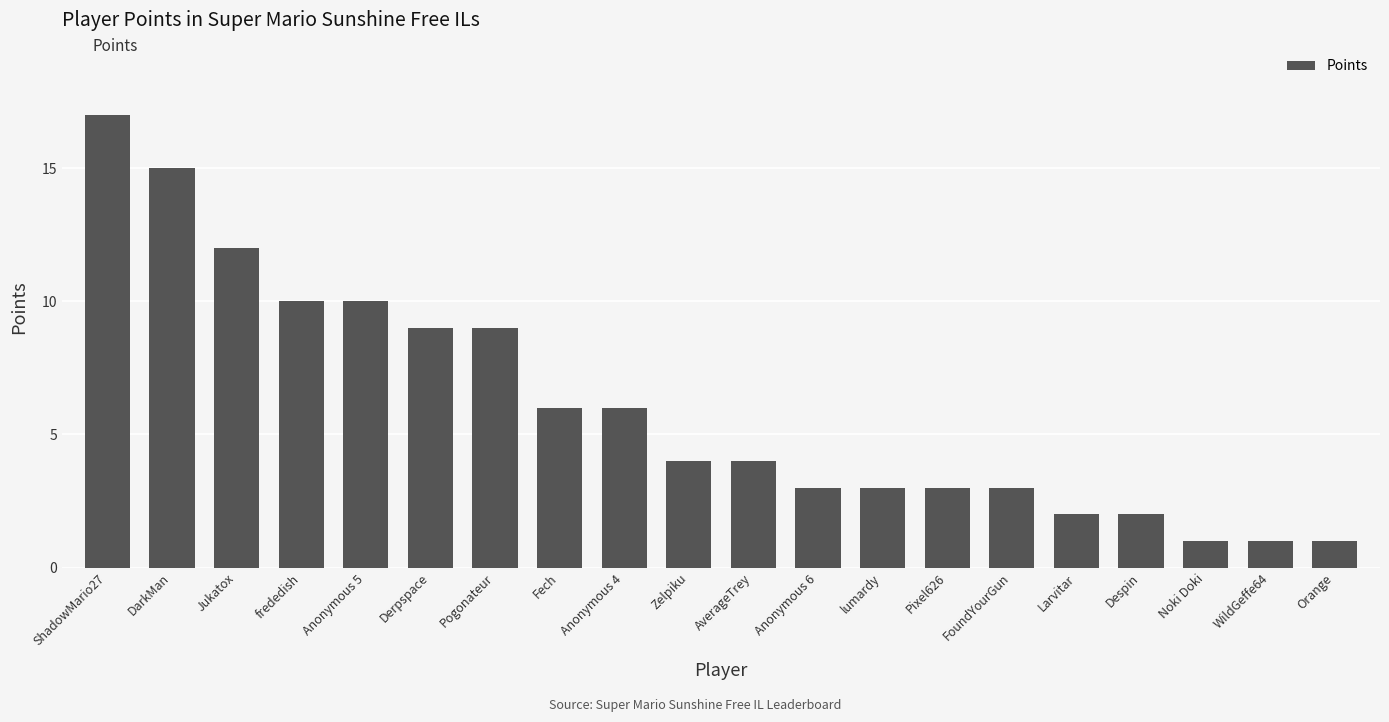

What is the label of the 12th bar from the left?

Anonymous 6